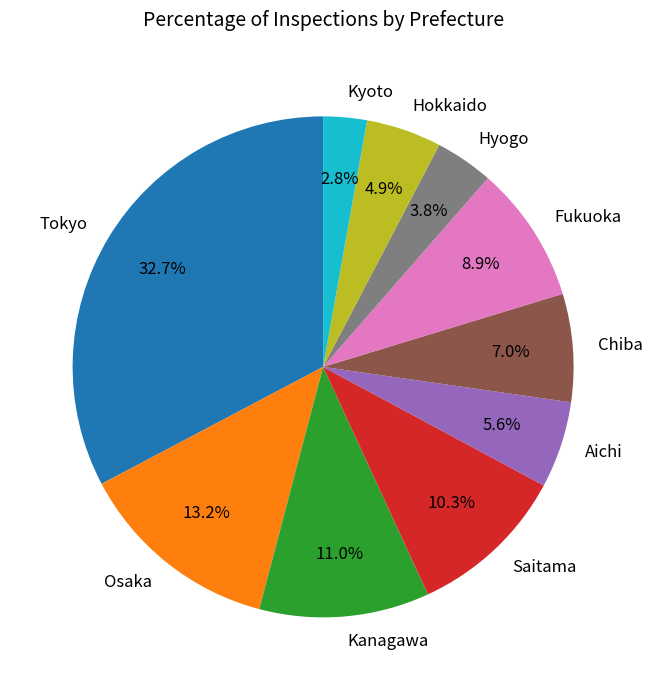

To the nearest percent, what percentage of the pie is Hokkaido?

5%